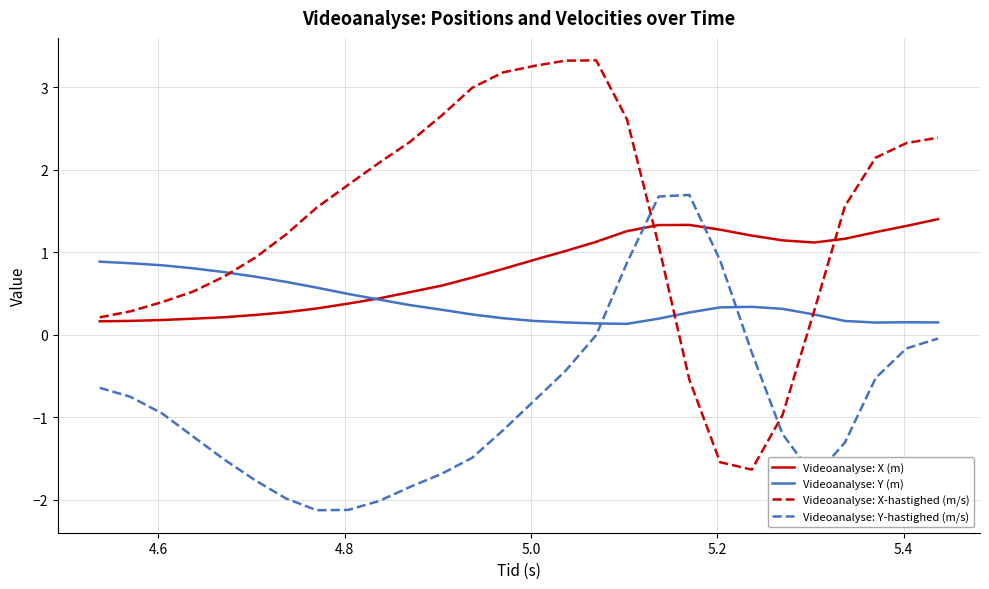

What are all the series names shown in the legend?

Videoanalyse: X (m), Videoanalyse: Y (m), Videoanalyse: X-hastighed (m/s), Videoanalyse: Y-hastighed (m/s)